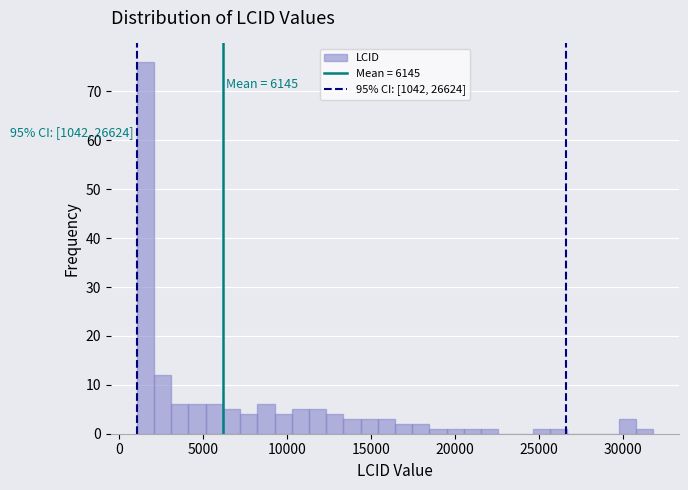

Read against the x-axis, roughly where is the centre of the tallest bar?

1500